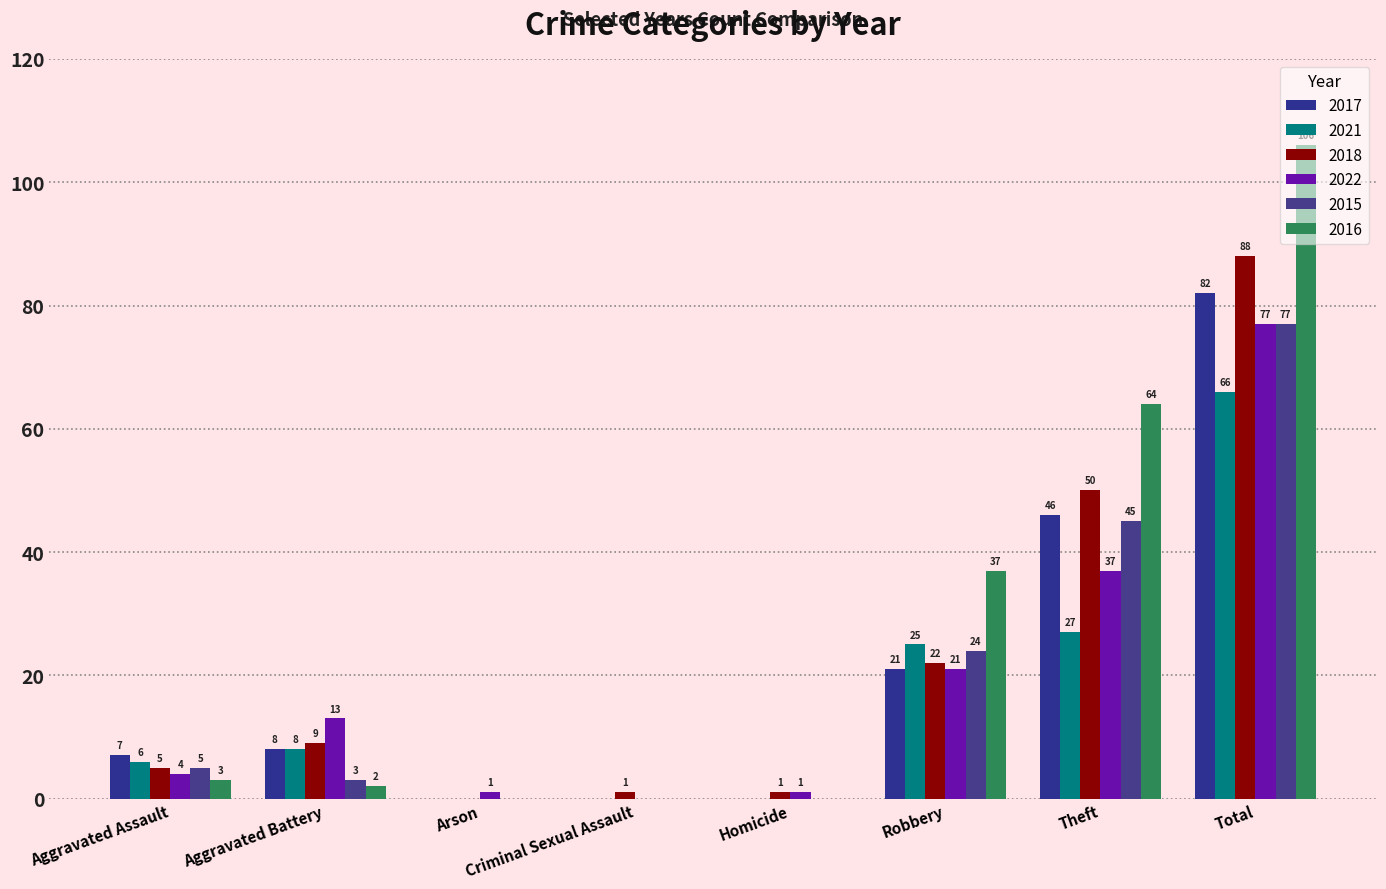

What is the label of the 7th bar from the left?

Theft